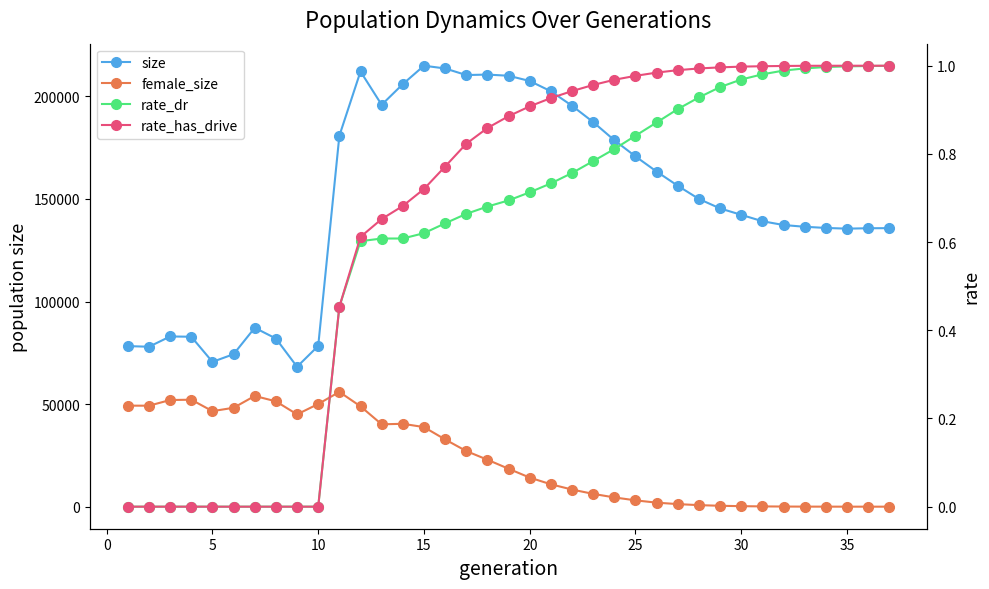

Is it true that size equals 48676.4 at 20?

False